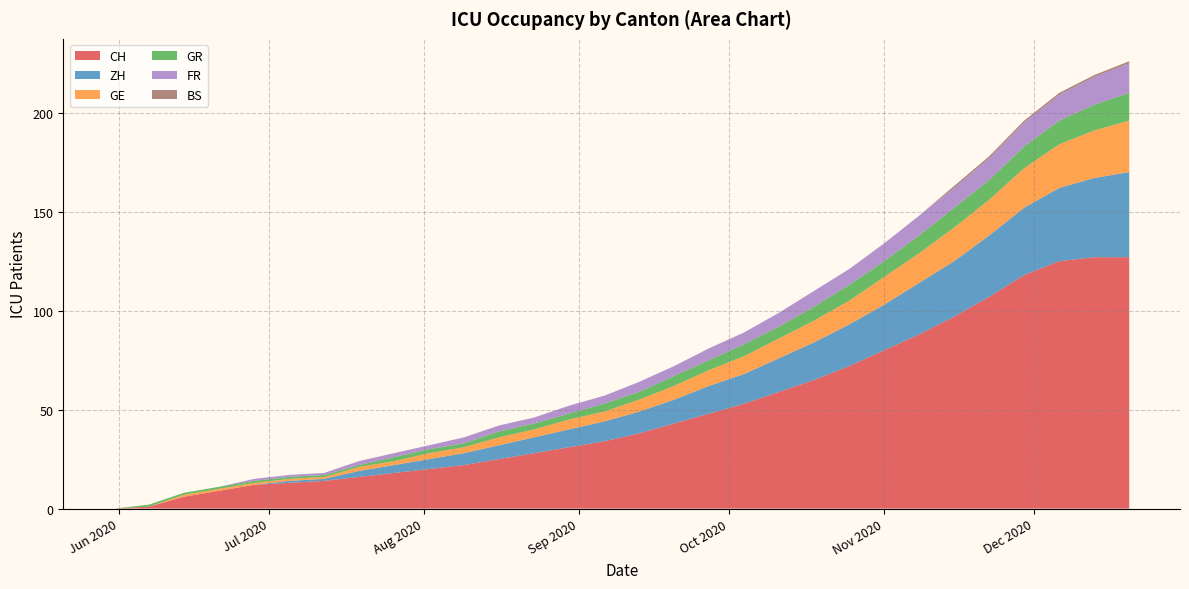

What is the difference between the highest and lowest values at 2020-11-08?

88